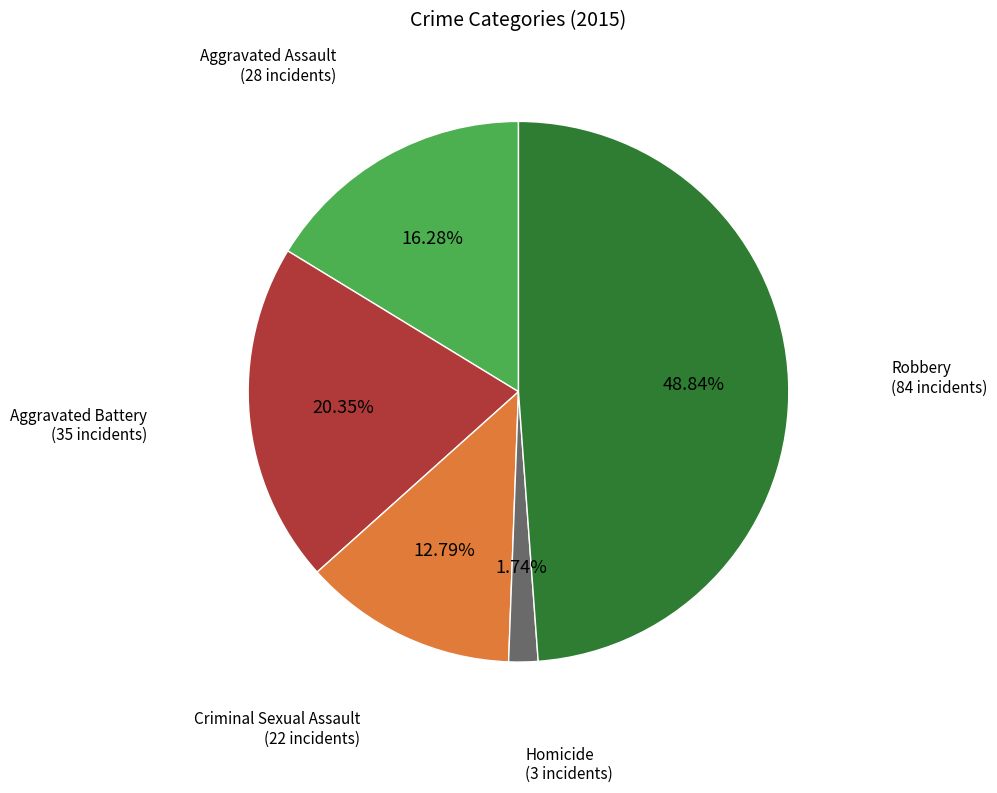

Which category has the biggest portion of the pie?

Robbery